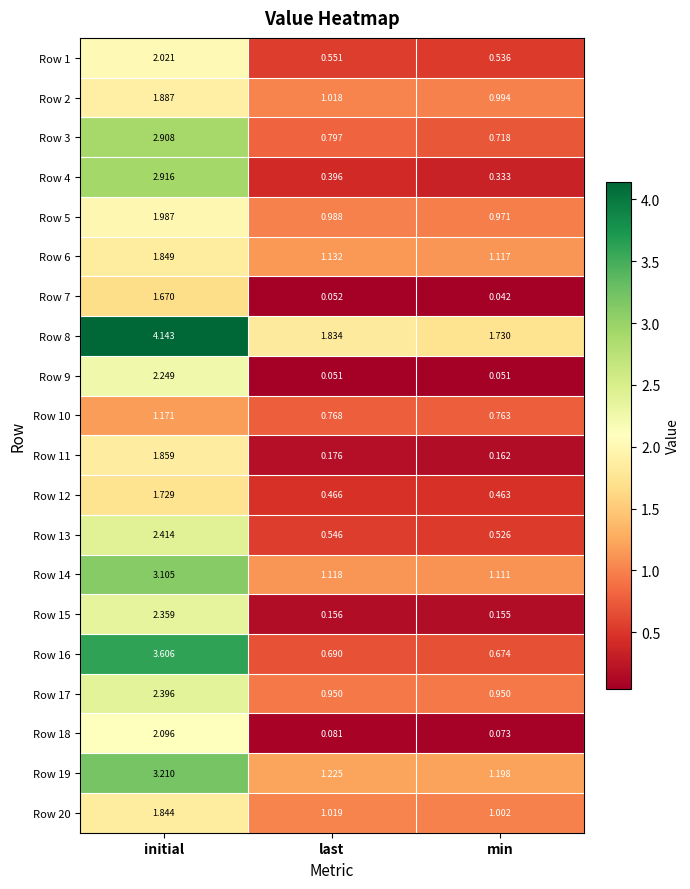

How many categories are shown in the chart?

3